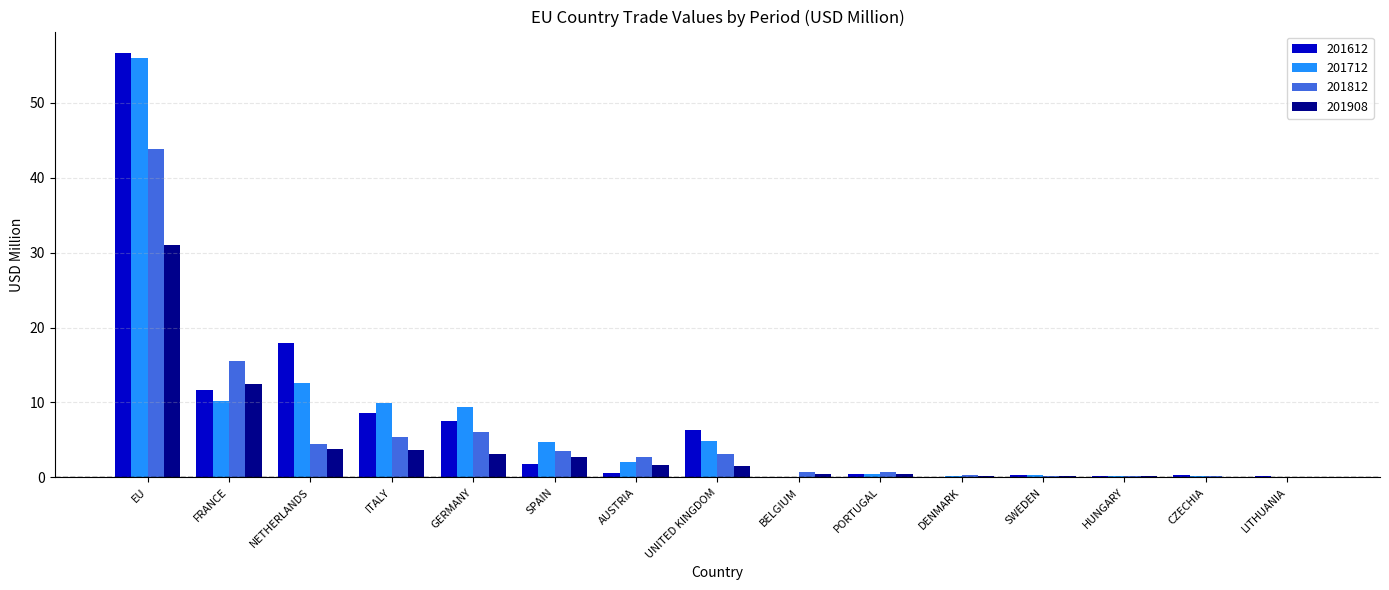

True or false: 201712 has a value of 89.4 at EU.

False